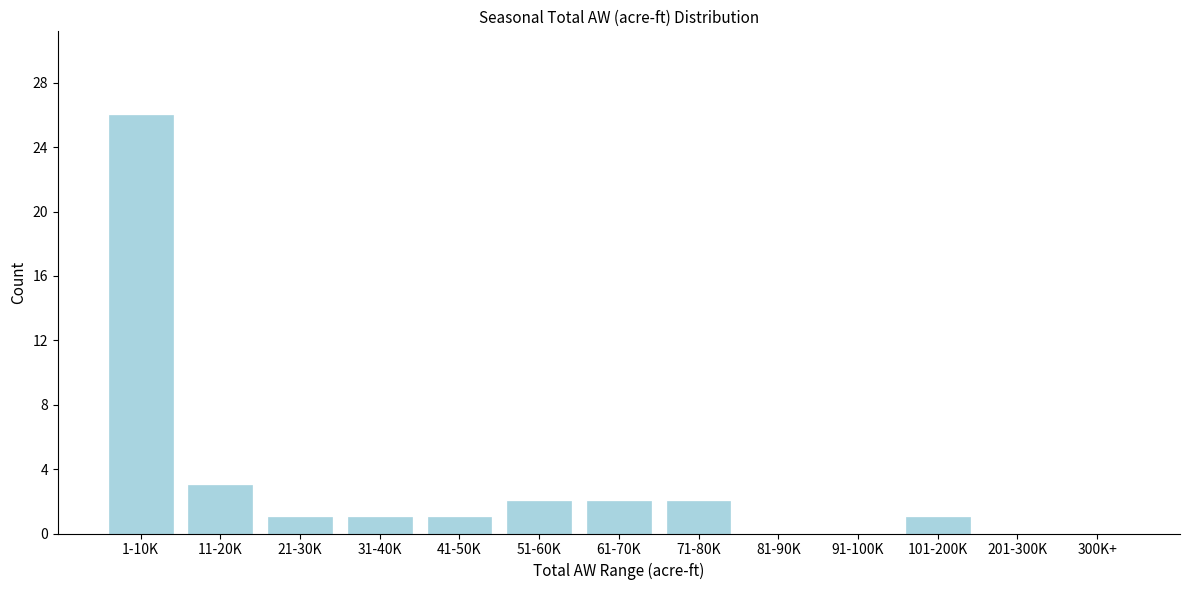

Reading left to right, list all the values displayed in this chart.

1-10K=26	11-20K=3	21-30K=1	31-40K=1	41-50K=1	51-60K=2	61-70K=2	71-80K=2	81-90K=0	91-100K=0	101-200K=1	201-300K=0	300K+=0